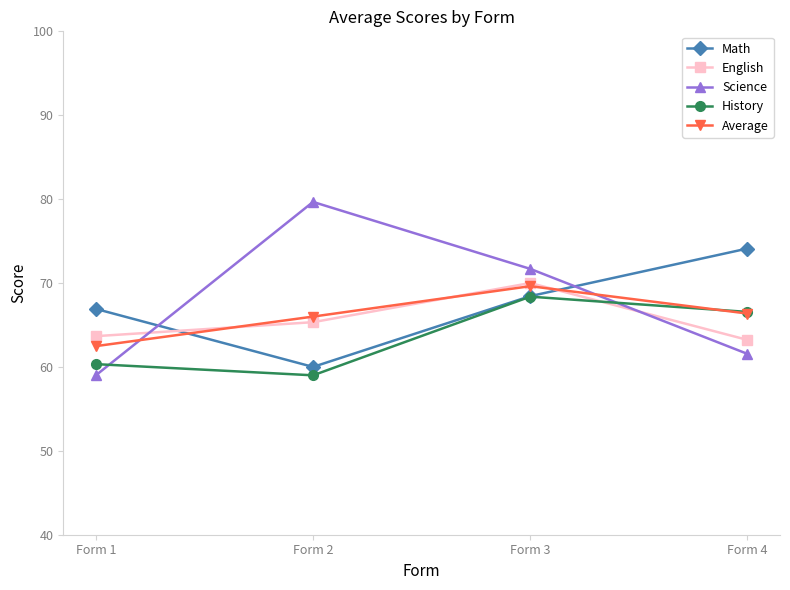

How many lines are shown in the chart?

5